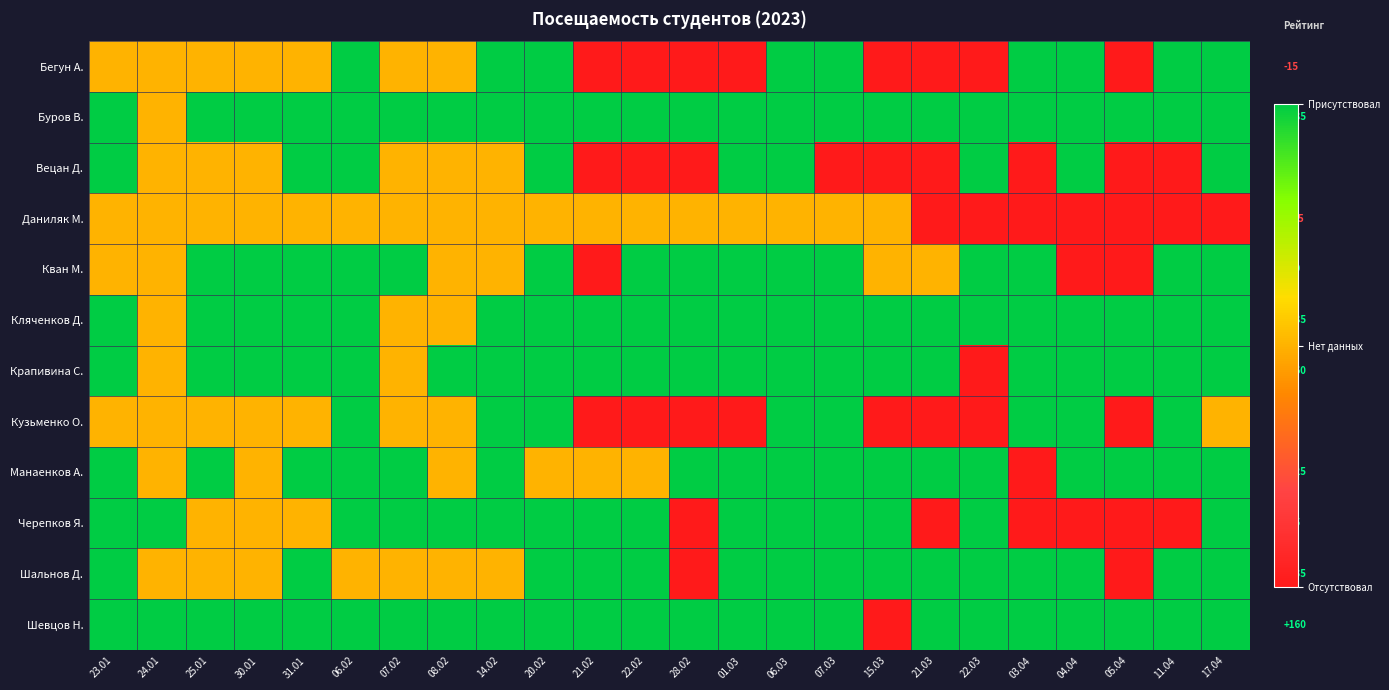

Which label corresponds to the largest value in the chart?

06.02